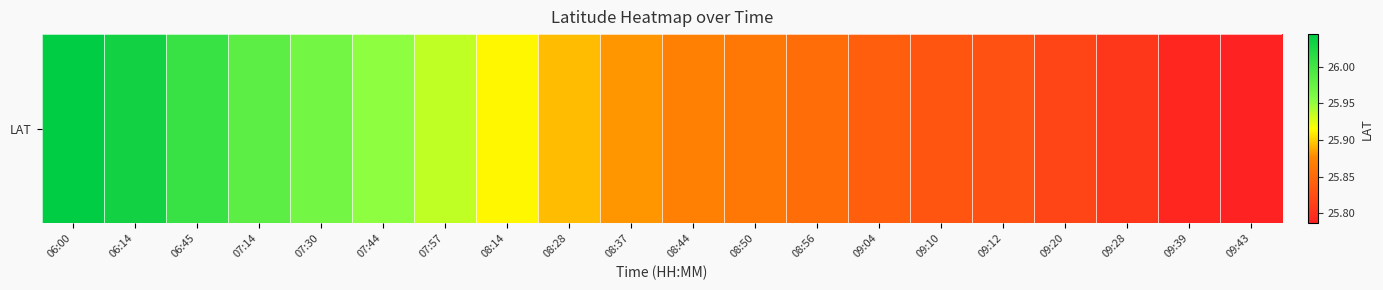

The value at 07:57 is 25.9. True or false?

True